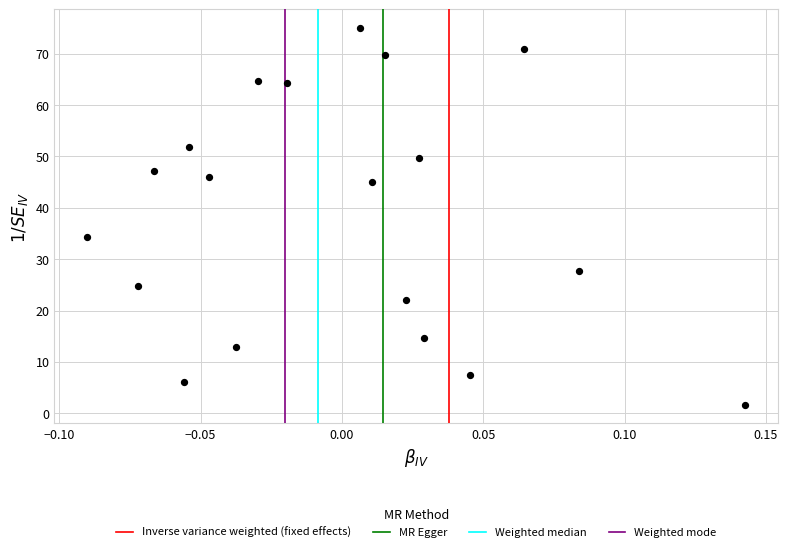

What is the range of Y values (max minus min)?

73.3